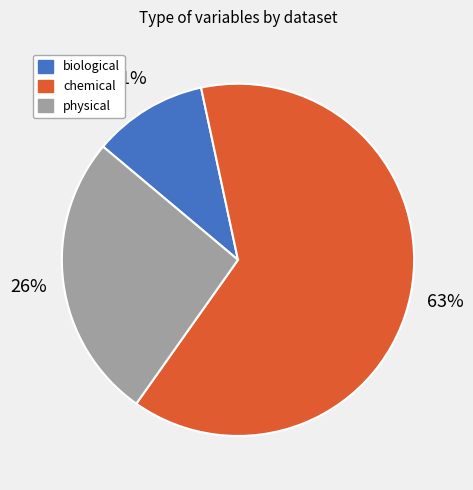

What is the largest slice in the pie chart?

chemical